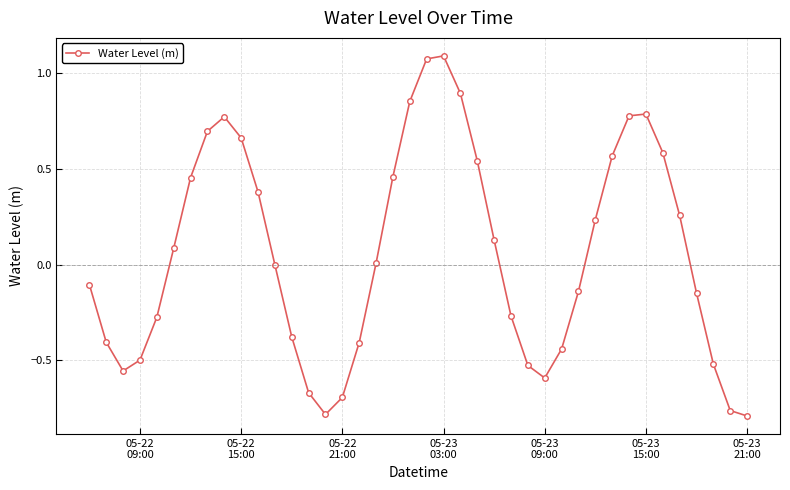

What is the sum of all values?

2.3